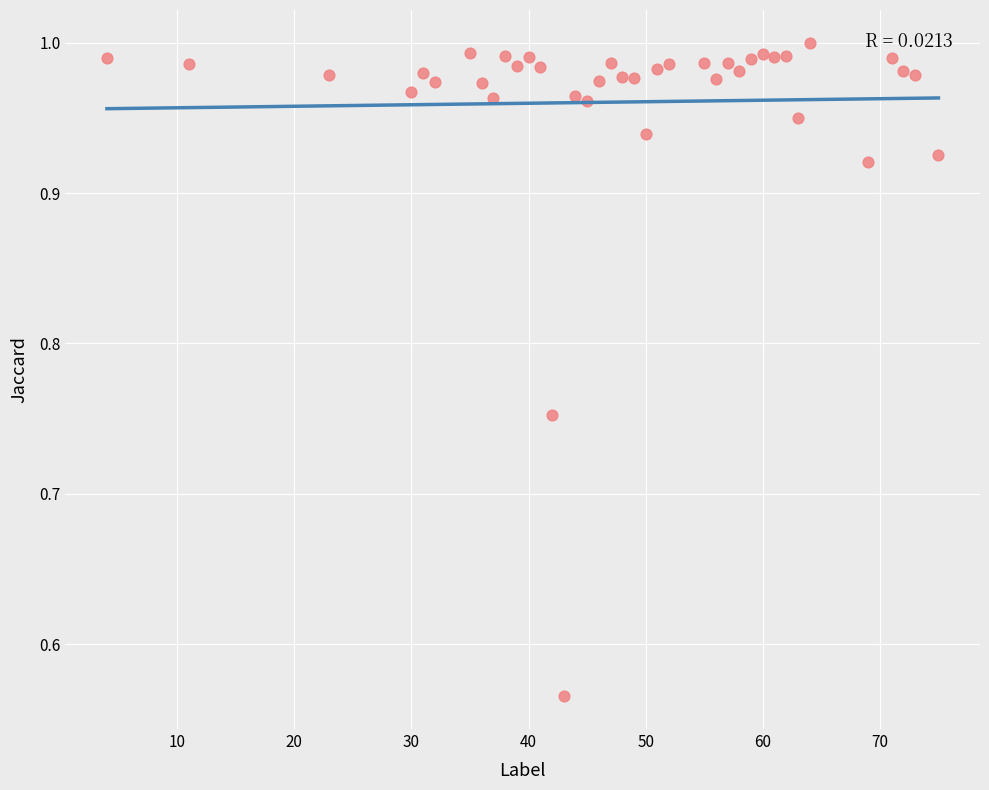

What is the range of Y values (max minus min)?

0.4